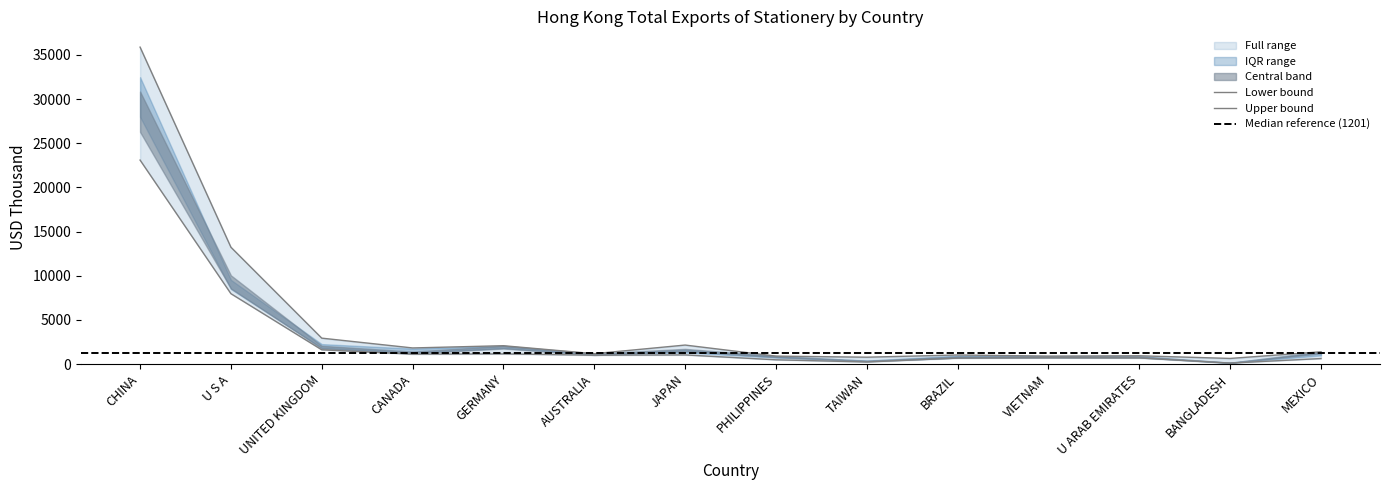

Rank the categories by 201812 value from lowest to highest.

BANGLADESH, TAIWAN, U ARAB EMIRATES, PHILIPPINES, VIETNAM, BRAZIL, AUSTRALIA, CANADA, MEXICO, JAPAN, UNITED KINGDOM, GERMANY, U S A, CHINA